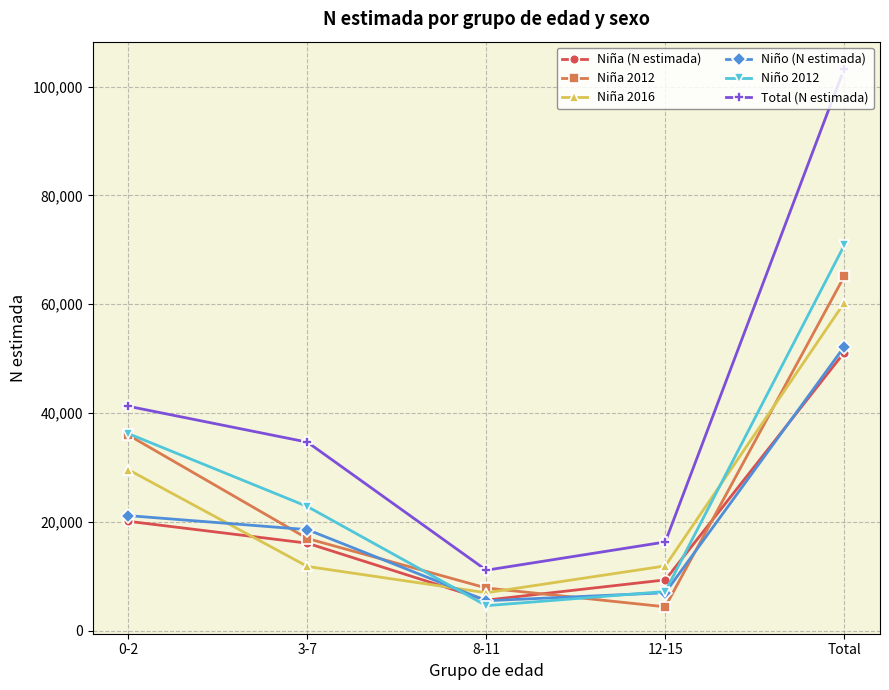

Is it true that Niña 2012 equals 65108 at Total?

True